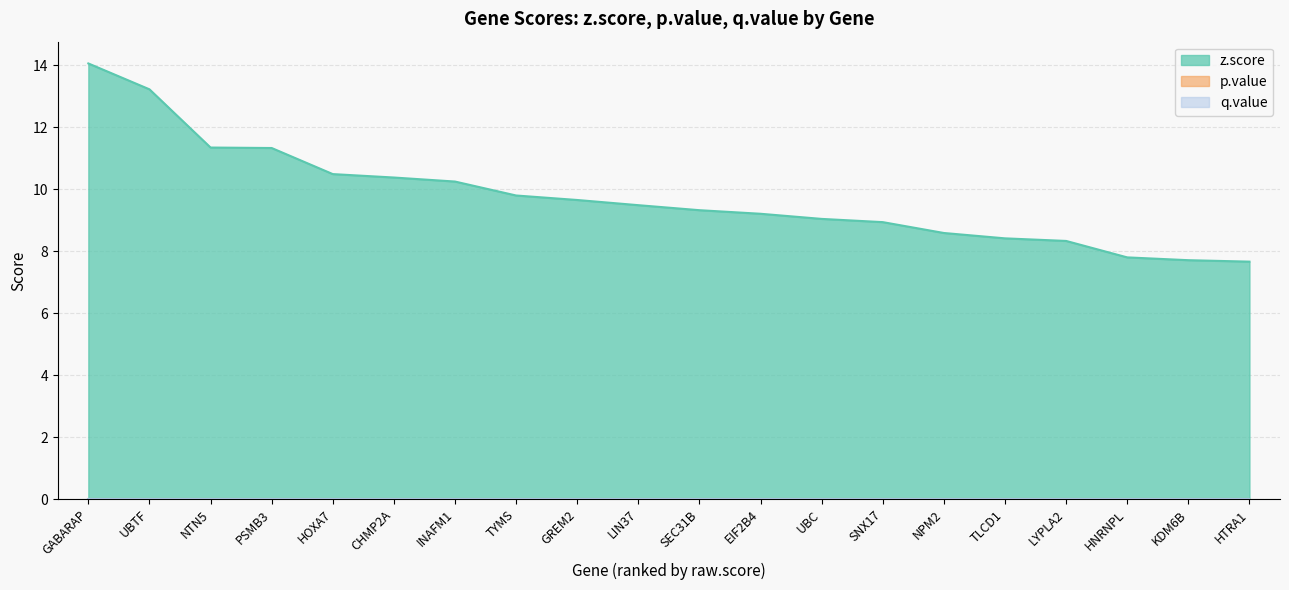

Does the chart have visible grid lines?

Yes